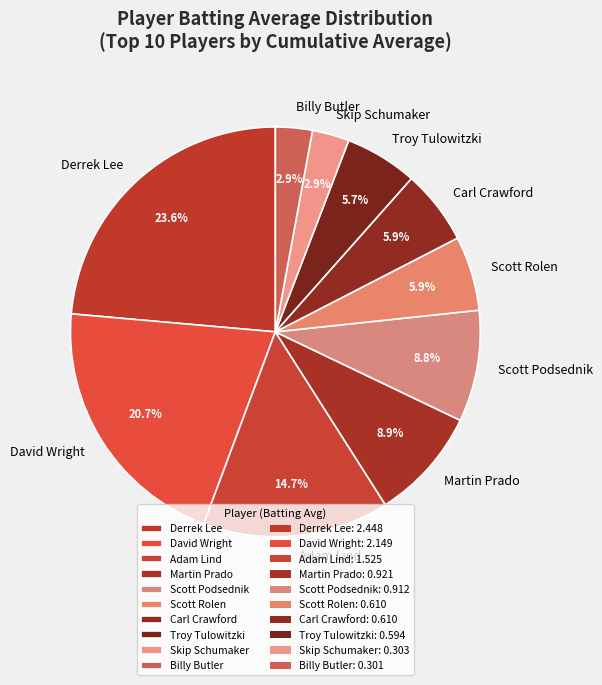

What percentage do Derrek Lee and Martin Prado together represent?

32.5%